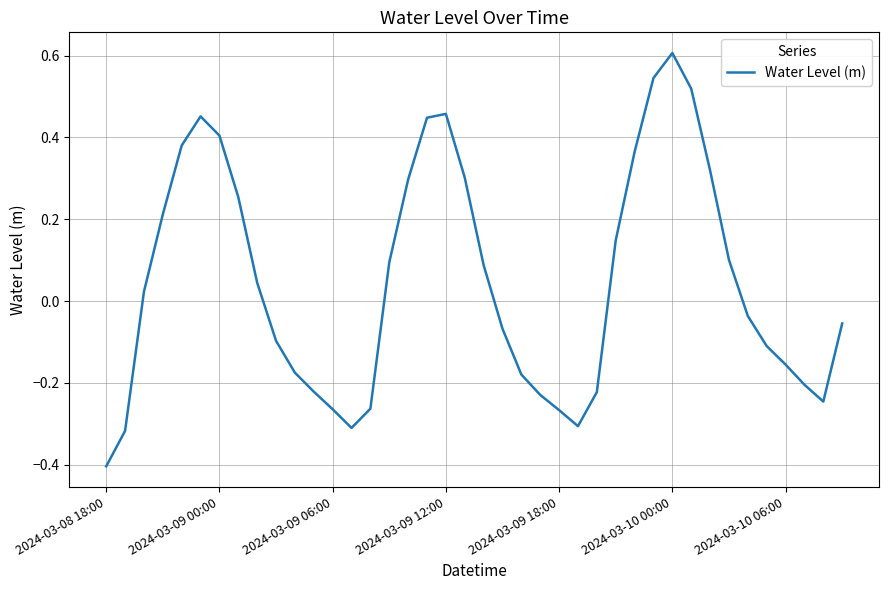

Is this an area chart (filled region under the line)?

No